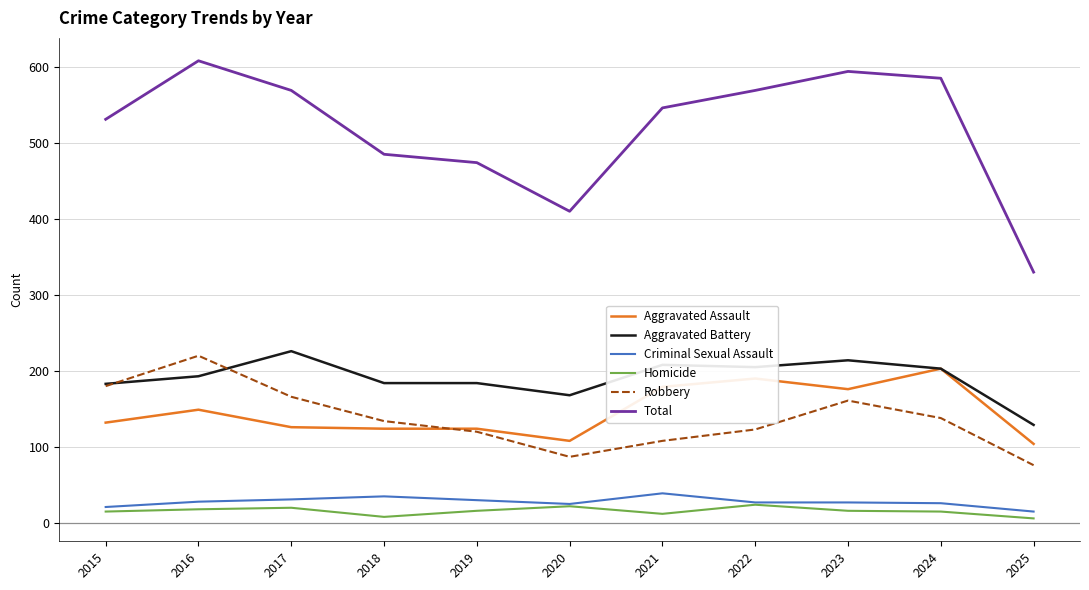

What is the spread (max minus min) of values at 2024?

570